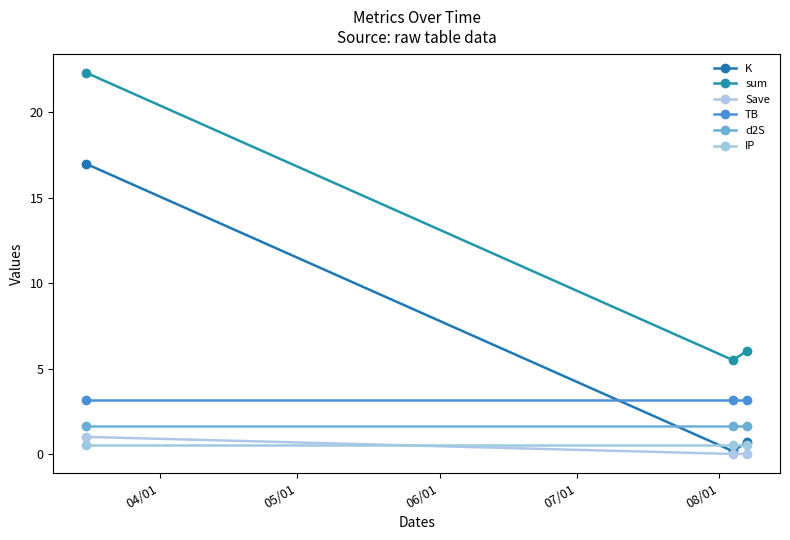

What is the label of the 3rd point from the right?

04/01